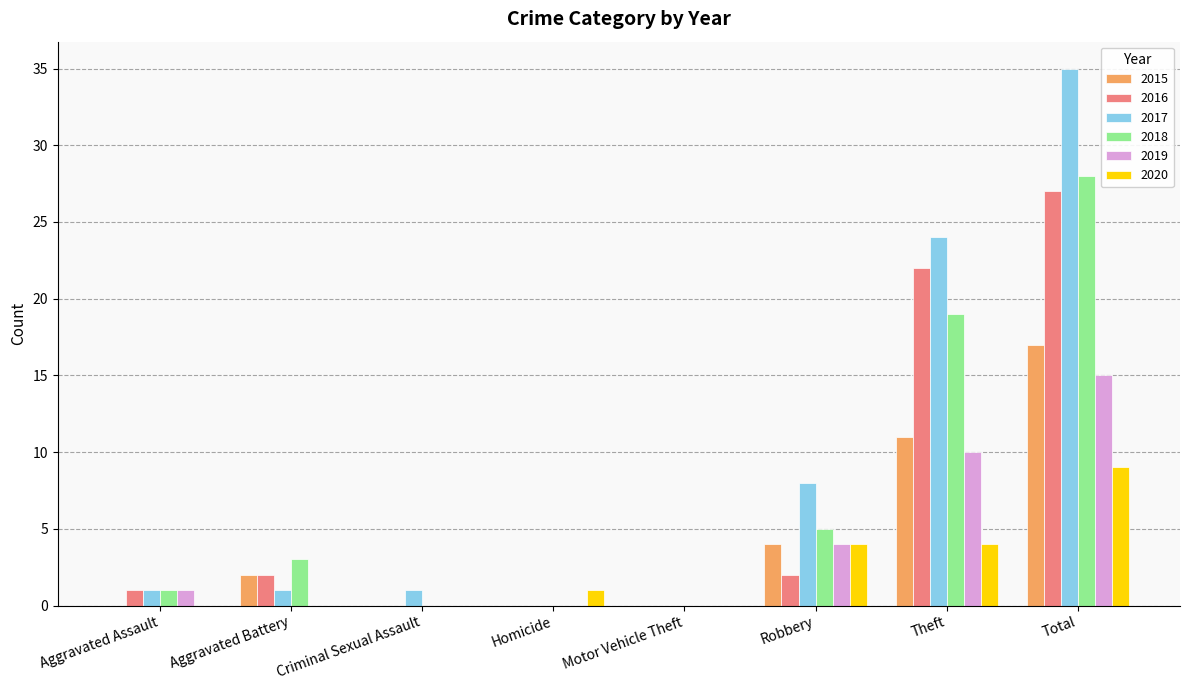

What is the sum of the 2019 values at Robbery and Theft?

14